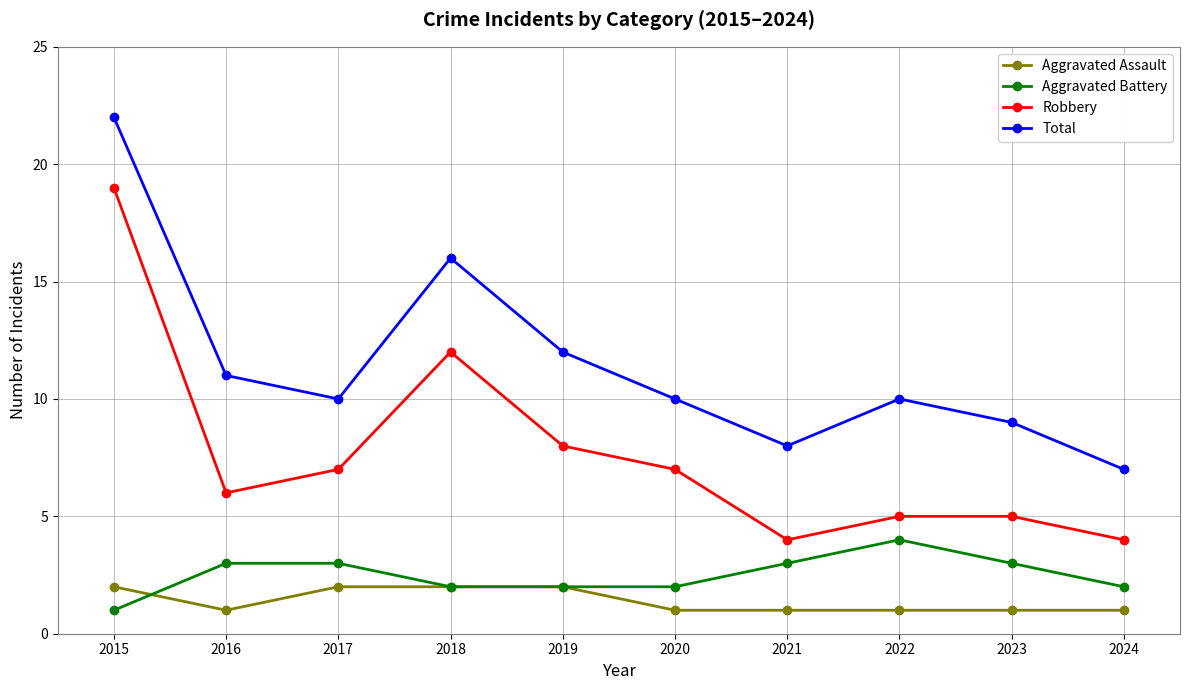

Where is the first local maximum for Robbery?

2018